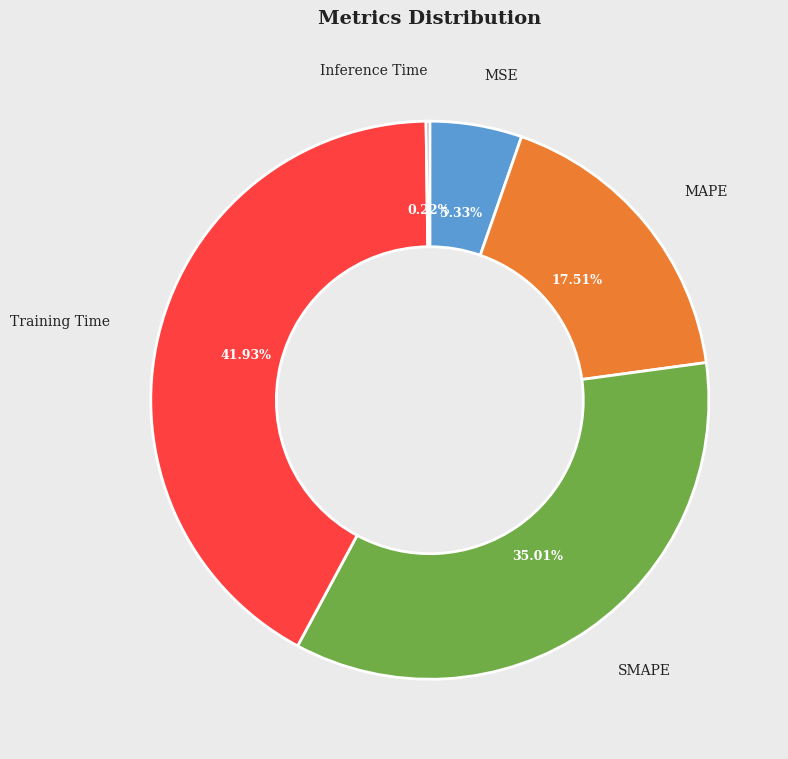

Is there a majority slice in this chart?

No